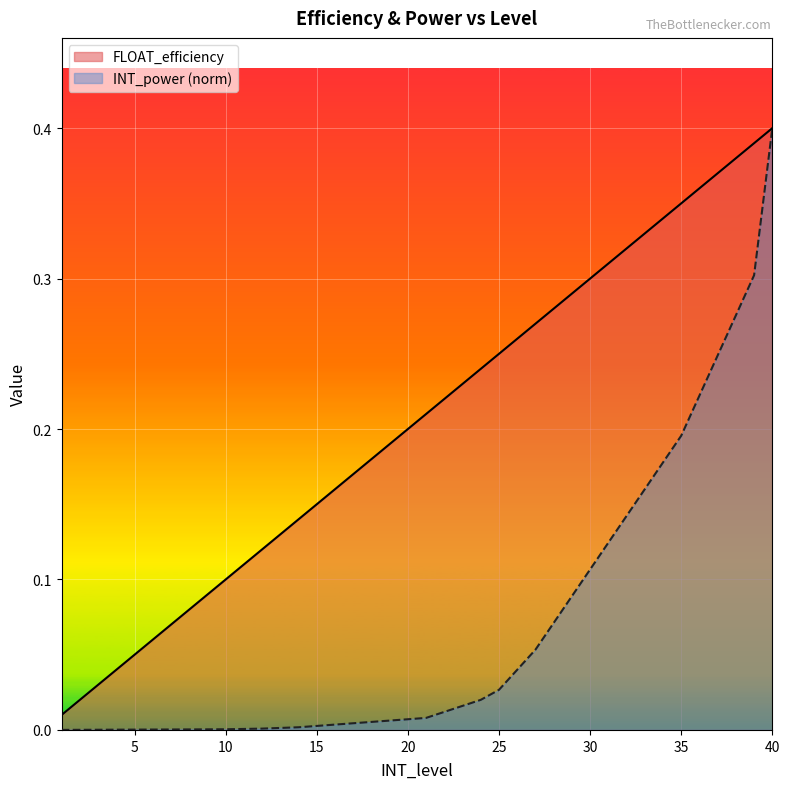

True or false: FLOAT_efficiency and INT_power intersect in this chart.

False